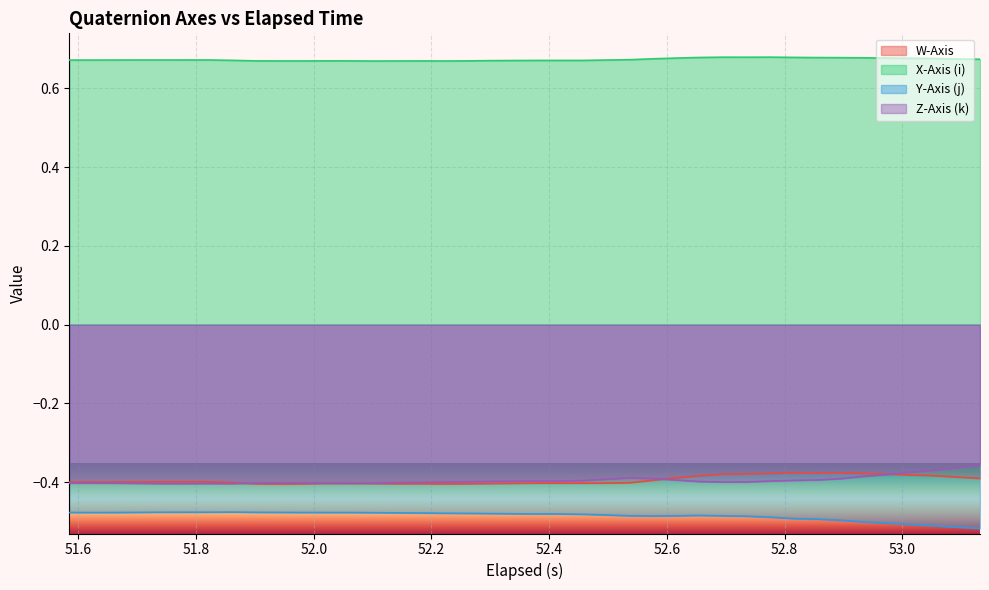

Which series has the largest total across all categories?

X-Axis (i)